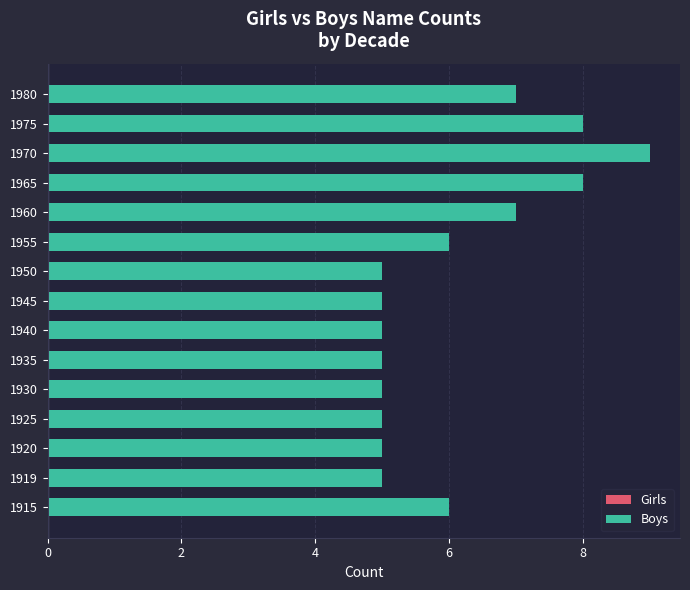

What is the ratio of the value at 1919 to the value at 1920?

1.0